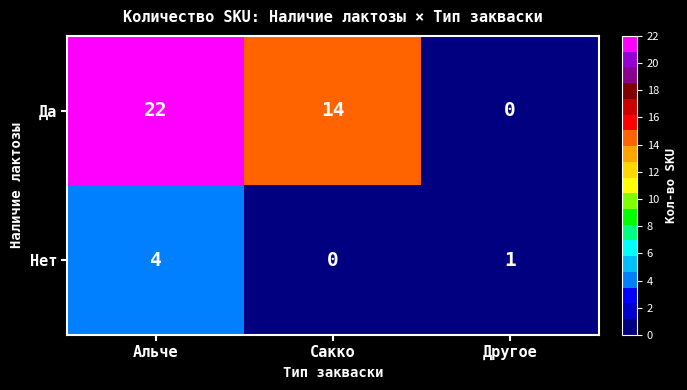

What is the sum of all Да values?

36